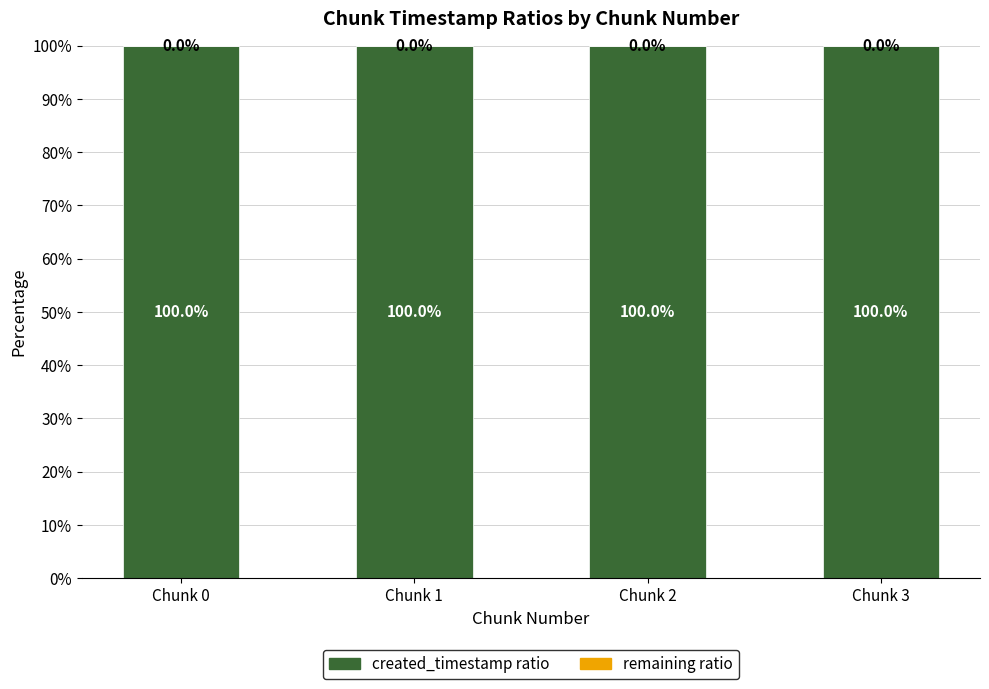

What is the total value across all series at Chunk 0?

100.0